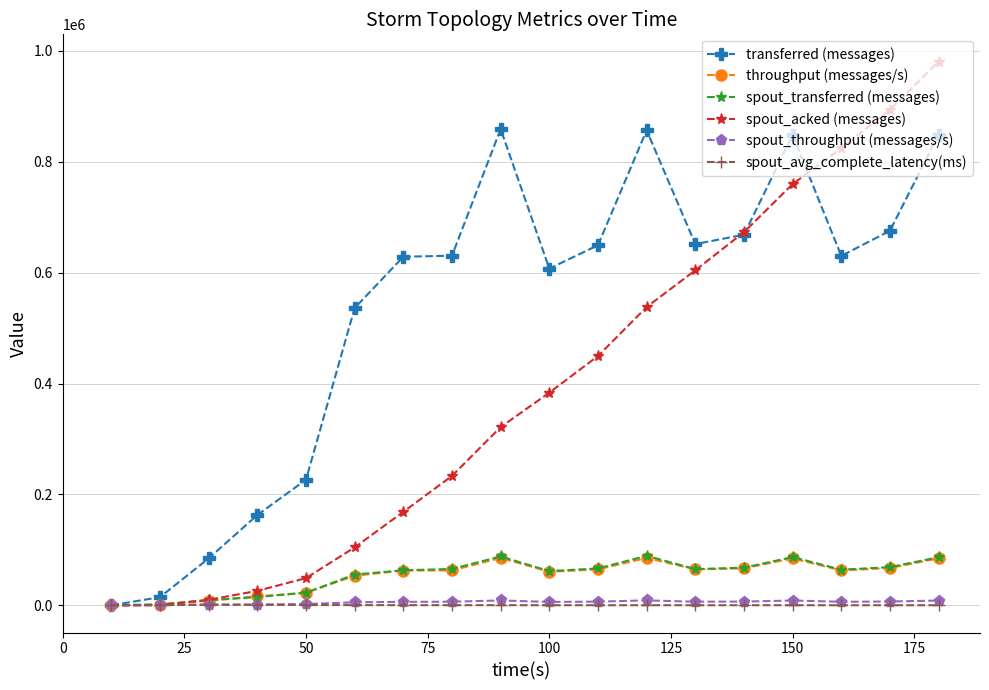

How many data points does each series have?

18